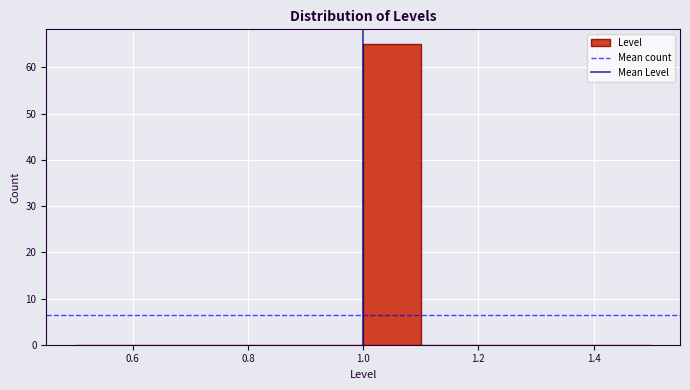

Reading left to right, list every bar in this chart as the range it spans on the x-axis followed by its height. The values are not printed on the chart, so give them approximately, as read against the axis.

0.5 to 0.6: 0
0.6 to 0.7: 0
0.7 to 0.8: 0
0.8 to 0.9: 0
0.9 to 1.0: 0
1.0 to 1.1: 65
1.1 to 1.2: 0
1.2 to 1.3: 0
1.3 to 1.4: 0
1.4 to 1.5: 0